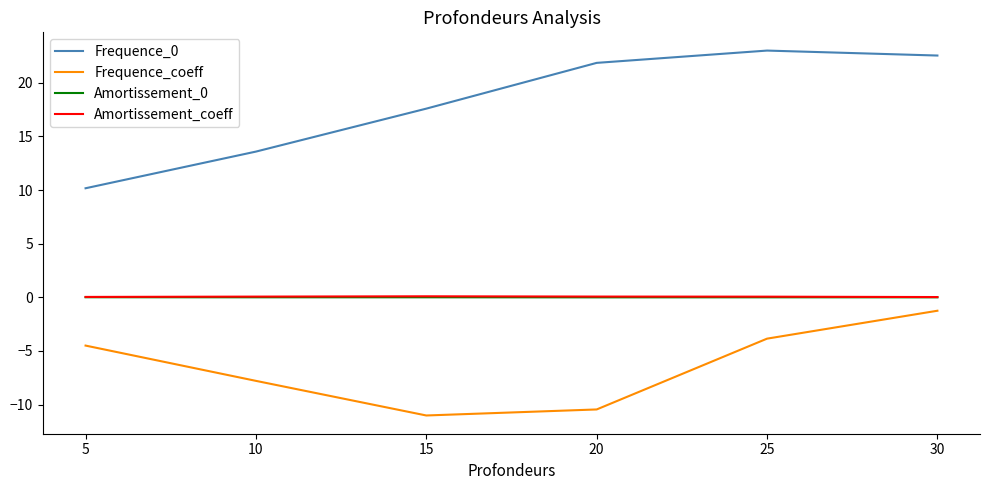

The Frequence_0 series shows 8.1 at 30. True or false?

False